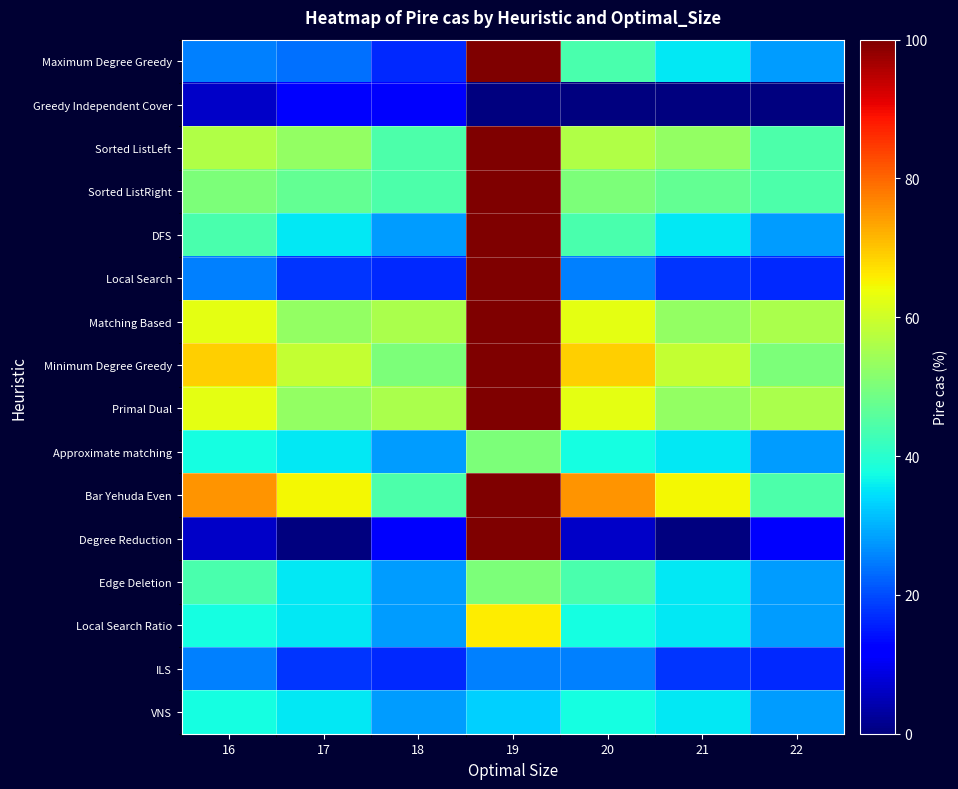

Which series changed the most between 17 and 19?

Degree Reduction